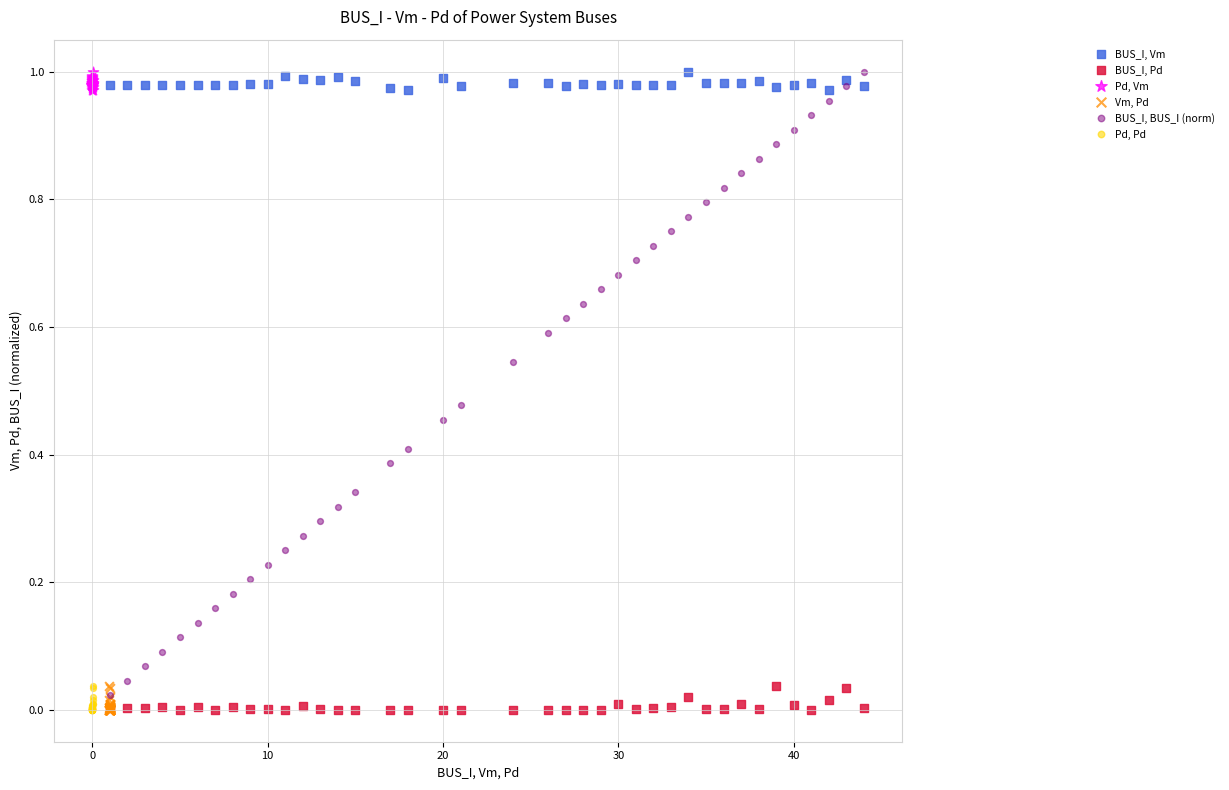

Which series has the widest spread of Y values?

BUS_I, BUS_I (norm)